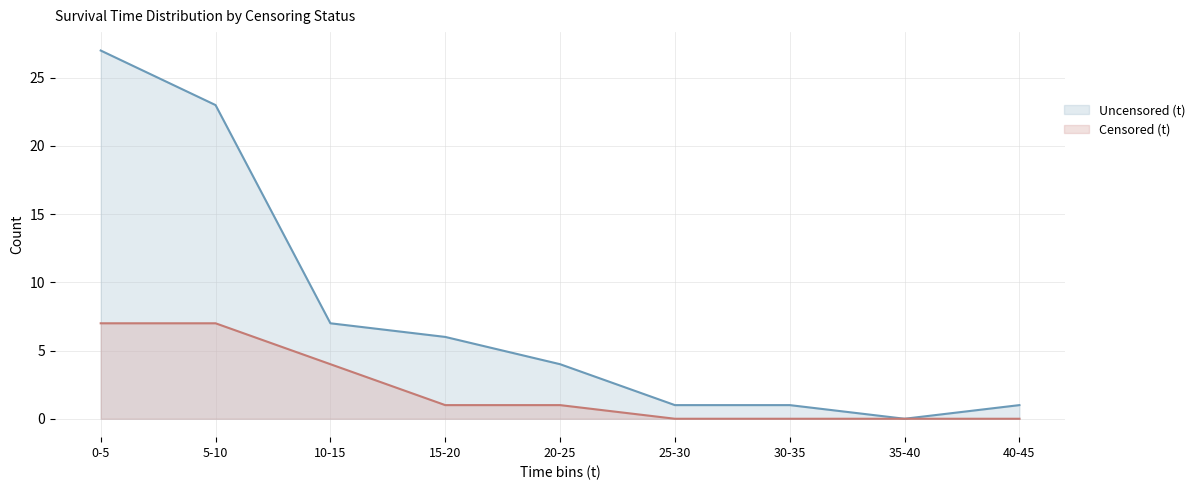

Which series has the widest spread of values?

Uncensored (t)